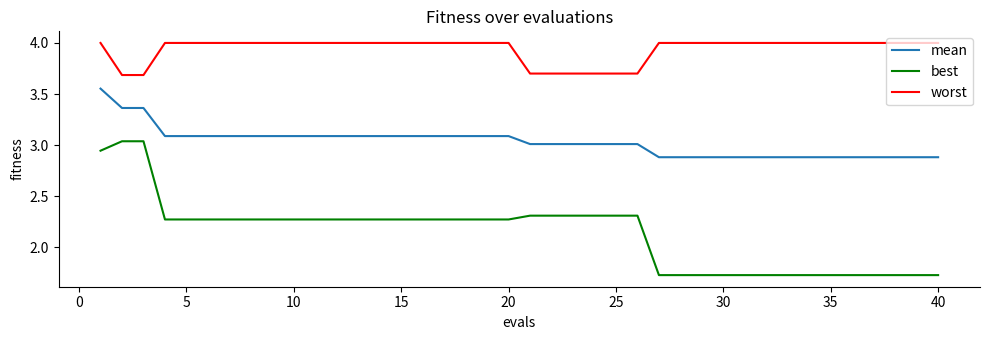

What is the difference between the maximum and minimum values in the best series?

1.3